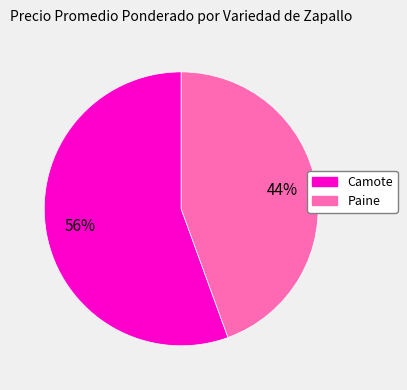

To the nearest percent, what is the average slice percentage?

50%